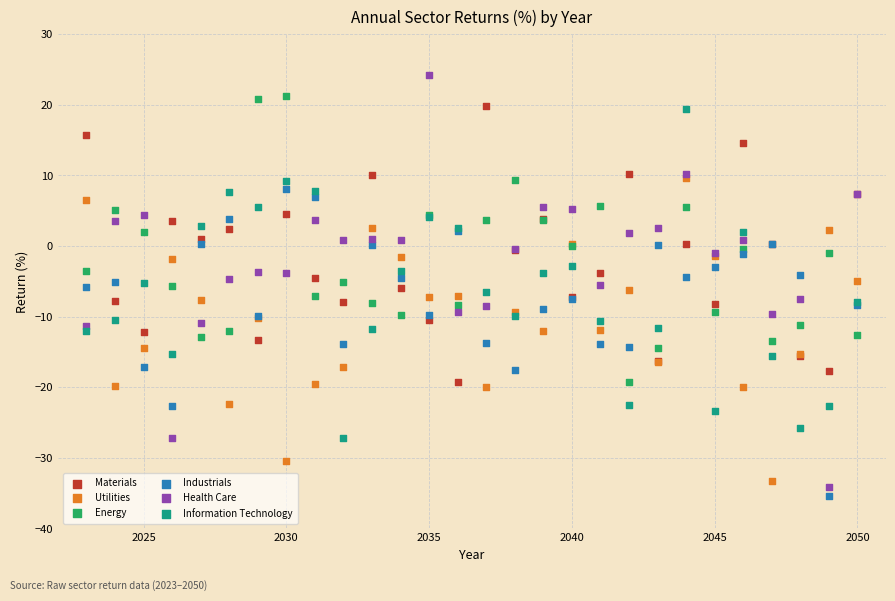

Which series reaches the minimum Y coordinate?

Industrials